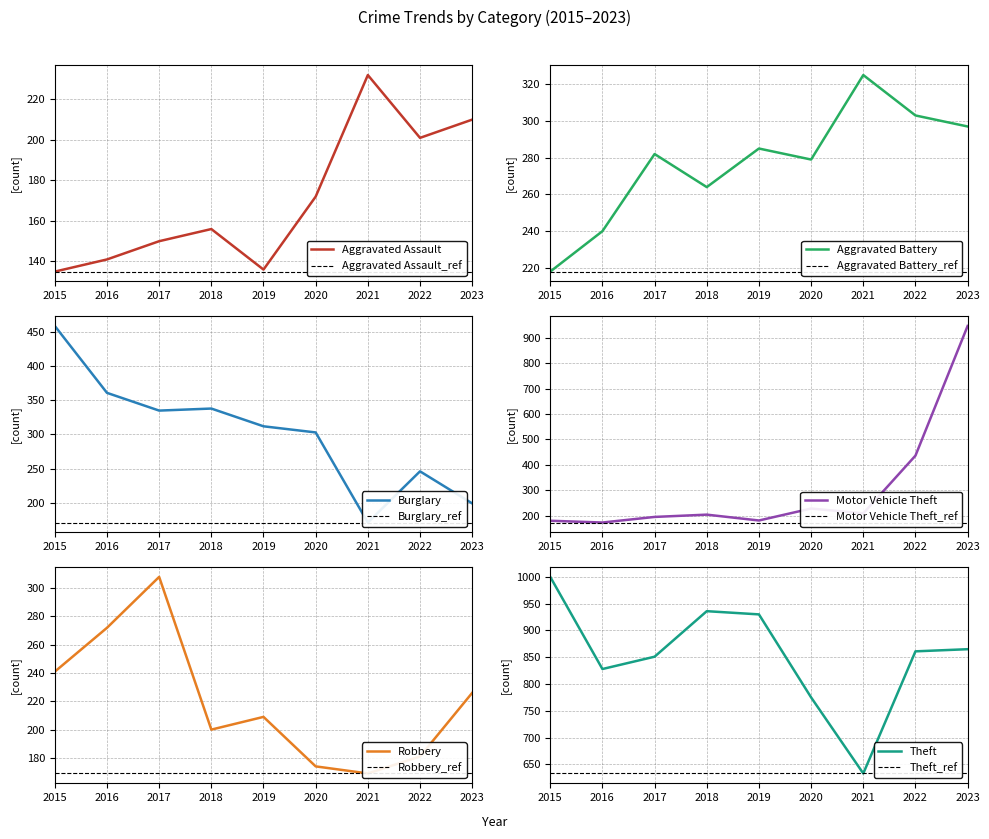

How many values in the Burglary series are below 312?

4